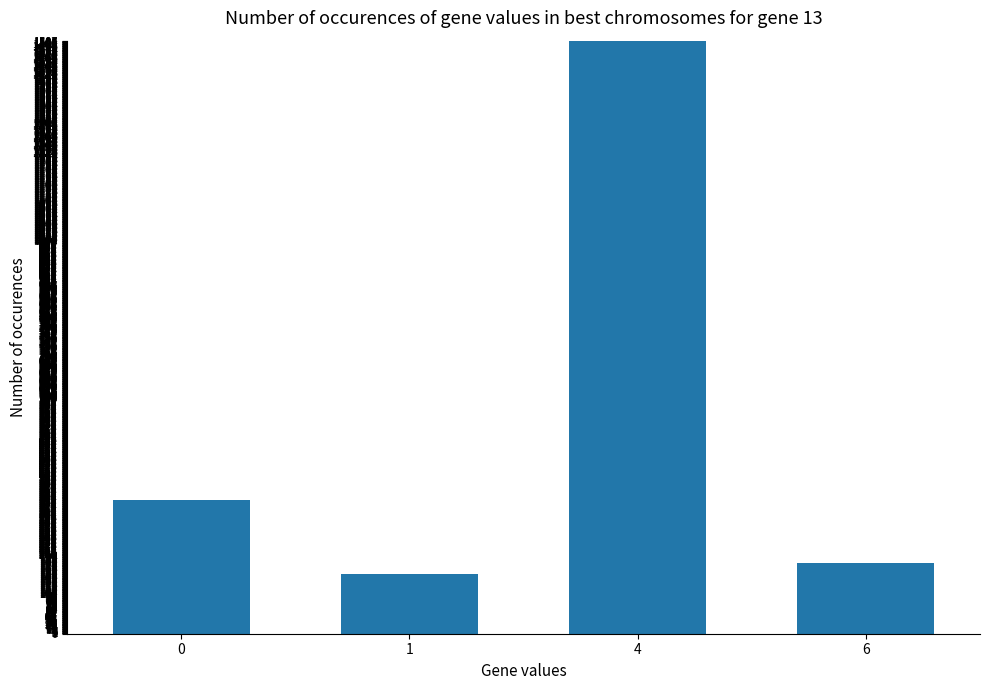

List the labels in order of value, smallest first.

1, 6, 0, 4